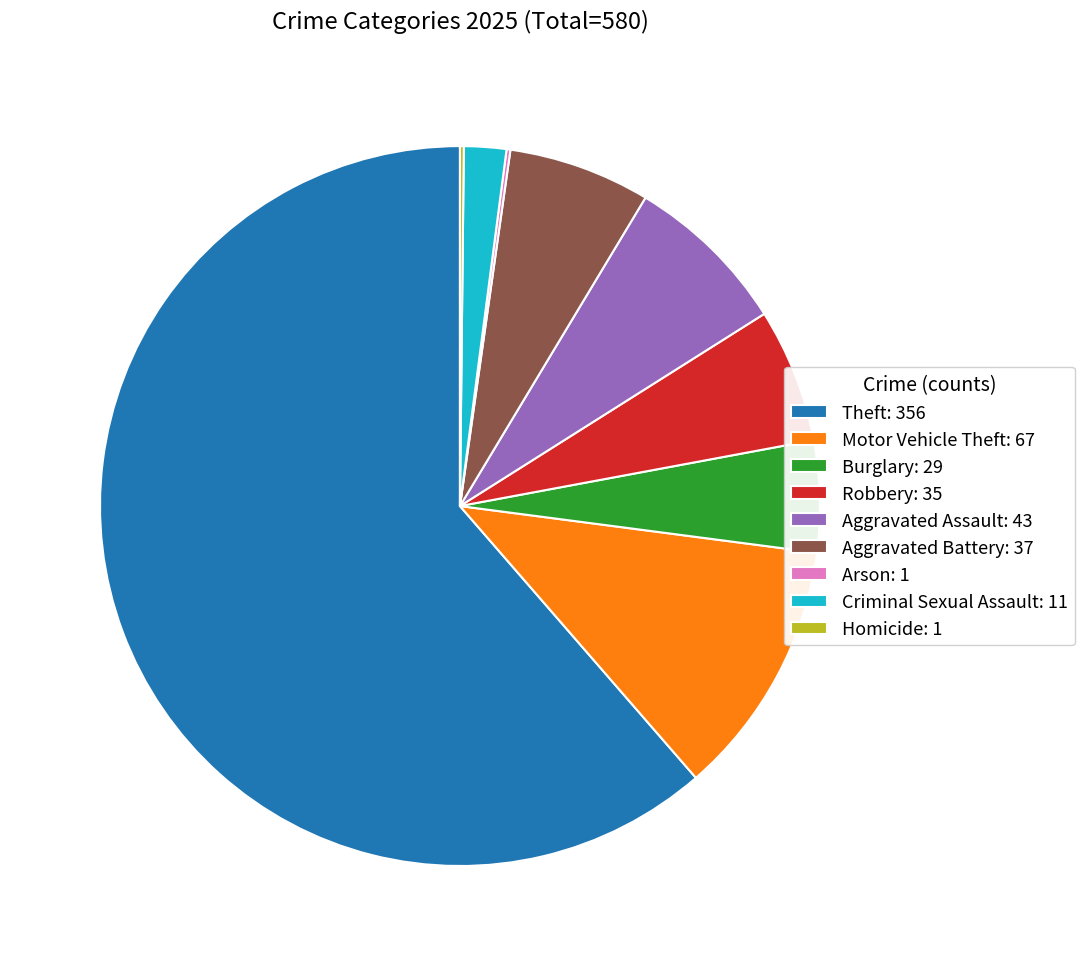

The Theft: 356 slice represents 61% of the pie. True or false?

True